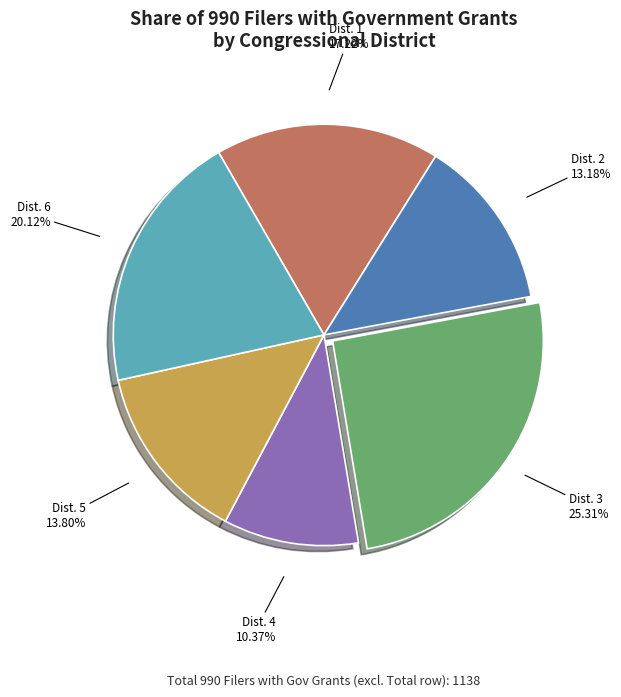

Approximately how many times larger is the value at Dist. 6 compared to Dist. 1?

1.2